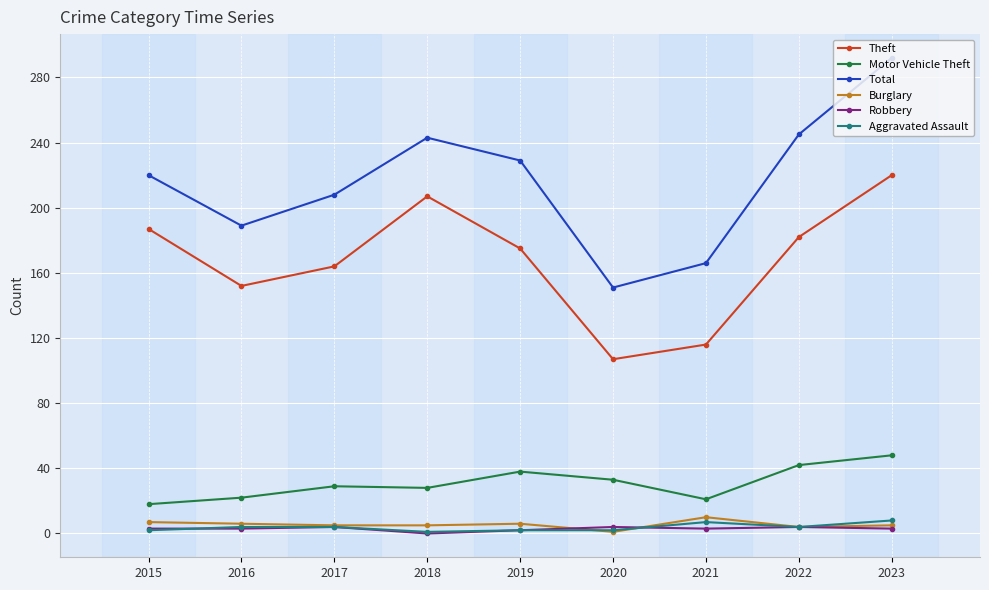

True or false: Theft and Motor Vehicle Theft cross at least once.

False